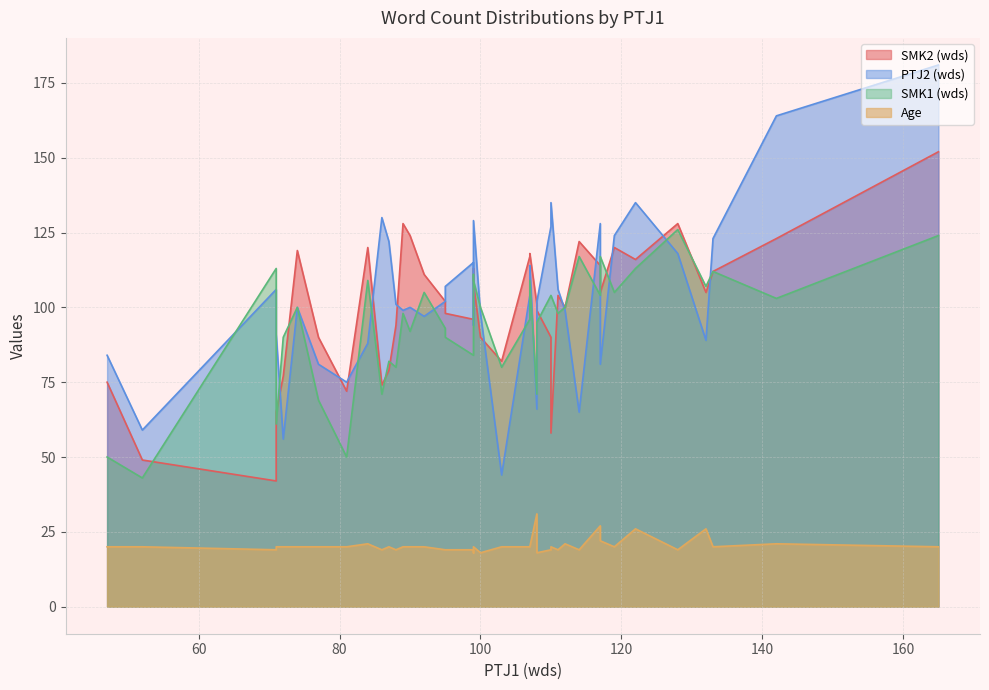

True or false: PTJ2 (wds) and Age cross at least once.

False